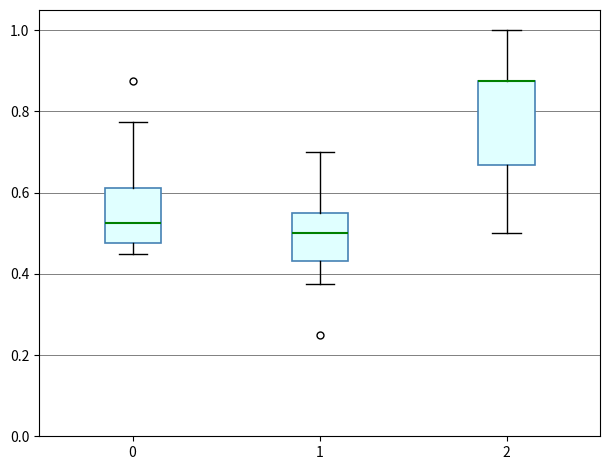

Reading left to right, read every box against the y-axis: the position of its median line, the range the box covers, and the ends of its whiskers. The values are not printed on the chart, so give them approximately, as read against the axis.

0: median 0.52, box 0.48 to 0.62, whiskers 0.46 to 0.78
1: median 0.50, box 0.44 to 0.56, whiskers 0.38 to 0.70
2: median 0.88 (drawn on the box's upper edge), box 0.66 to 0.88, whiskers 0.50 to 1.00